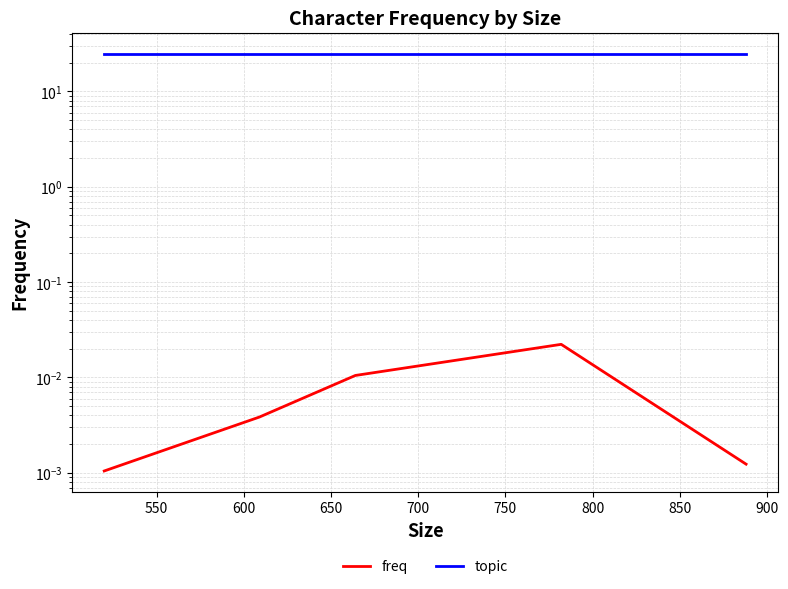

True or false: freq has a value of 0.0 at 650.

False